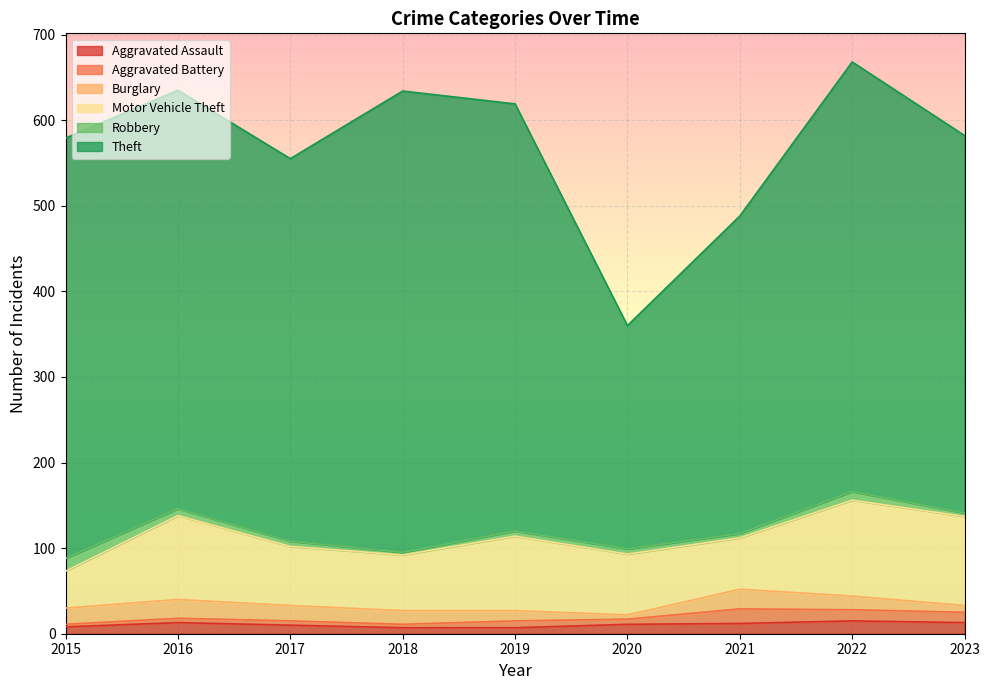

How many values in the Aggravated Assault series exceed 11?

4